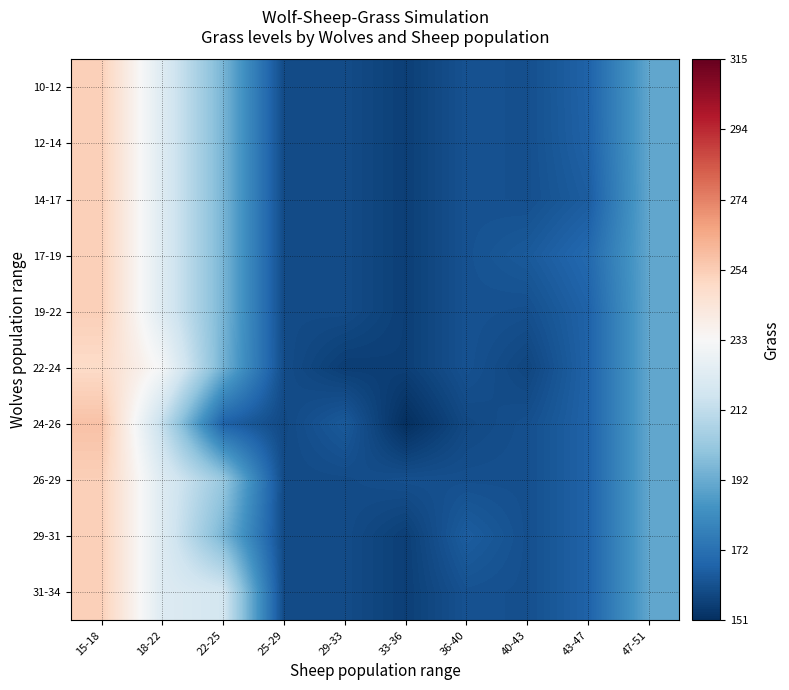

Reading right to left, what are all the values shown in this chart?

10-12: 47-51=190.5	43-47=166.8	40-43=161.0	36-40=161.7	33-36=156.0	29-33=159.8	25-29=159.5	22-25=195.2	18-22=222.2	15-18=252.8
12-14: 47-51=190.5	43-47=166.5	40-43=161.0	36-40=161.7	33-36=156.0	29-33=159.8	25-29=159.5	22-25=195.2	18-22=222.2	15-18=252.8
14-17: 47-51=190.5	43-47=165.0	40-43=161.0	36-40=161.7	33-36=156.0	29-33=159.8	25-29=159.5	22-25=195.2	18-22=222.2	15-18=252.8
17-19: 47-51=190.5	43-47=169.0	40-43=164.0	36-40=161.7	33-36=156.0	29-33=159.8	25-29=159.5	22-25=195.2	18-22=222.2	15-18=252.8
19-22: 47-51=190.5	43-47=166.8	40-43=161.0	36-40=161.7	33-36=156.0	29-33=159.8	25-29=159.5	22-25=195.2	18-22=222.2	15-18=252.8
22-24: 47-51=190.5	43-47=166.8	40-43=158.0	36-40=161.7	33-36=156.0	29-33=155.5	25-29=160.0	22-25=194.0	18-22=231.5	15-18=248.8
24-26: 47-51=190.5	43-47=166.8	40-43=161.0	36-40=159.0	33-36=151.0	29-33=164.0	25-29=159.0	22-25=166.8	18-22=213.0	15-18=256.8
26-29: 47-51=190.5	43-47=166.8	40-43=161.0	36-40=161.0	33-36=161.0	29-33=159.8	25-29=159.5	22-25=202.0	18-22=222.2	15-18=252.8
29-31: 47-51=190.5	43-47=166.8	40-43=161.0	36-40=165.0	33-36=156.0	29-33=159.8	25-29=159.5	22-25=195.0	18-22=222.2	15-18=252.8
31-34: 47-51=190.5	43-47=166.8	40-43=161.0	36-40=161.7	33-36=156.0	29-33=159.8	25-29=159.5	22-25=218.0	18-22=222.2	15-18=252.8